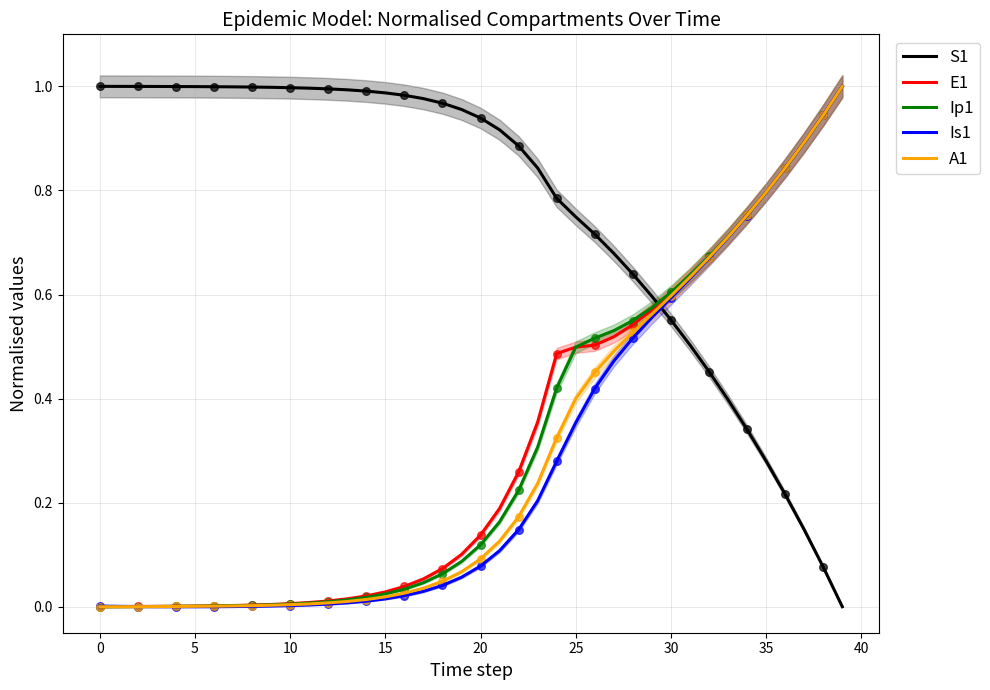

Which series contains the highest Y value?

S1